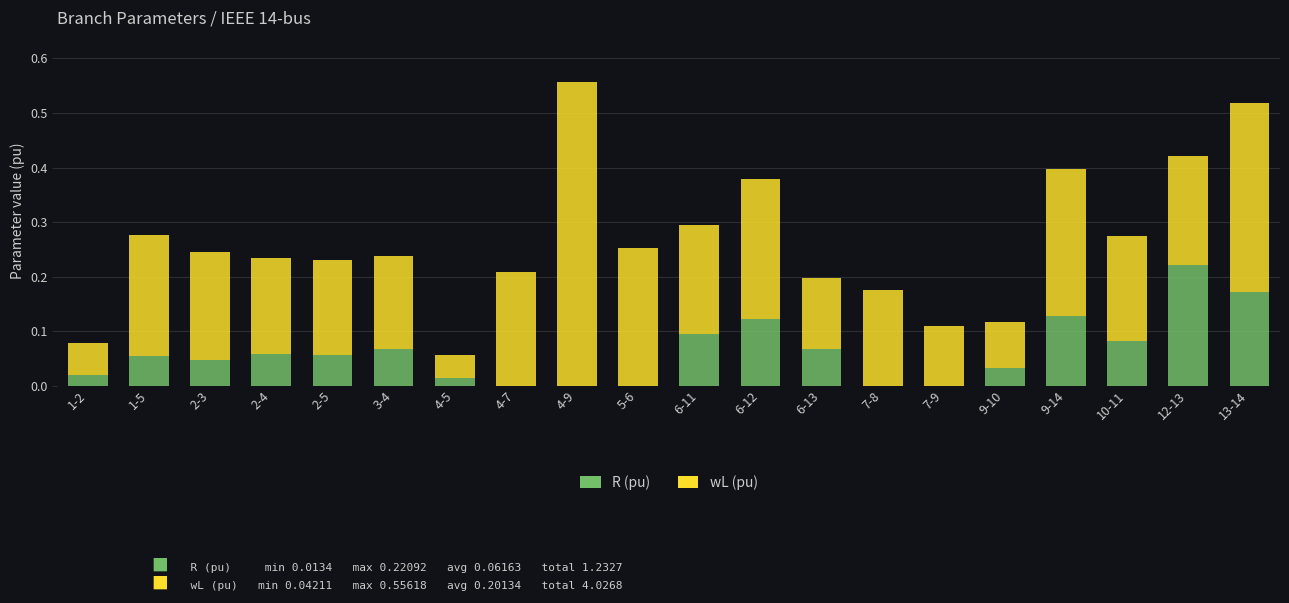

At which category is the sum across all series the highest?

4-9